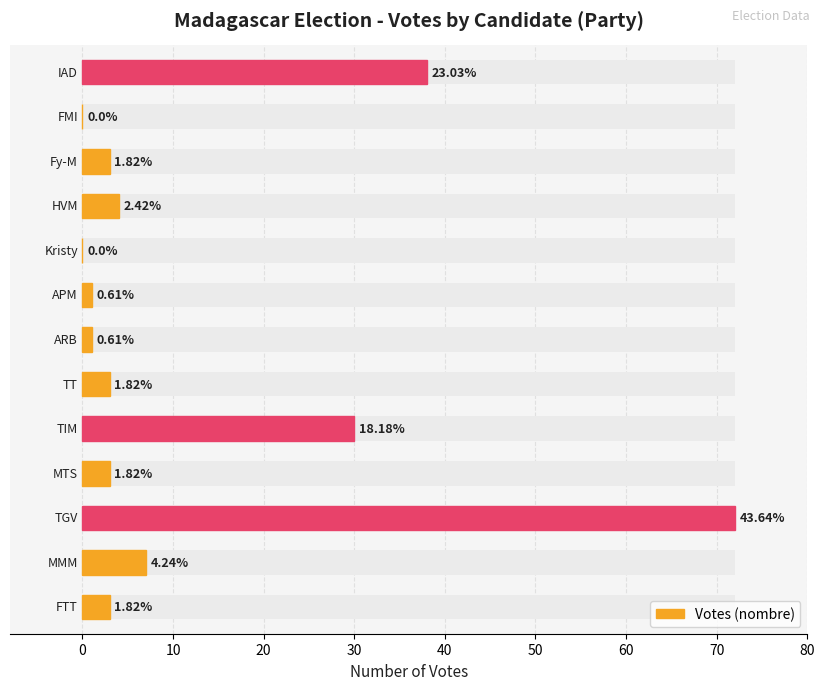

What is the difference between the maximum and minimum values?

72